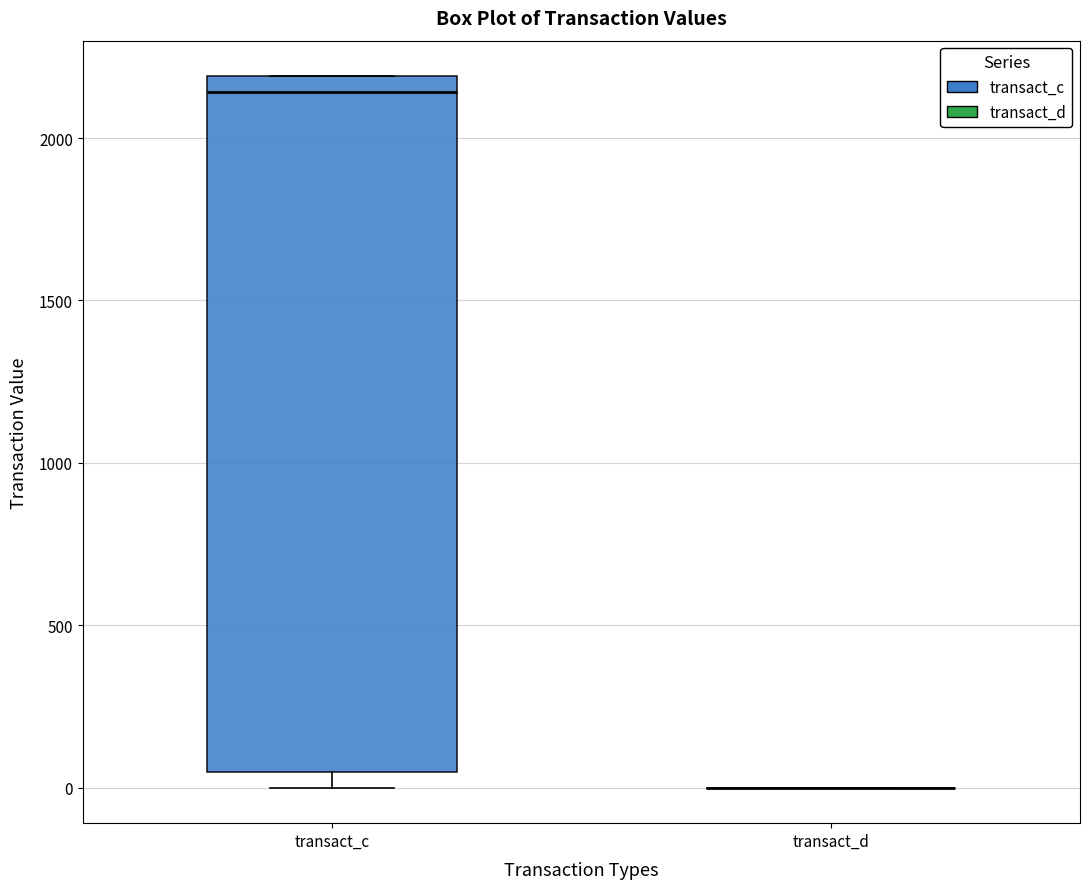

Reading left to right, read every box against the y-axis: the position of its median line, the range the box covers, and the ends of its whiskers. The values are not printed on the chart, so give them approximately, as read against the axis.

transact_c: median 2150, box 50 to 2200, whiskers 0 to 2200
transact_d: box collapsed to a line at 0, whiskers 0 to 0